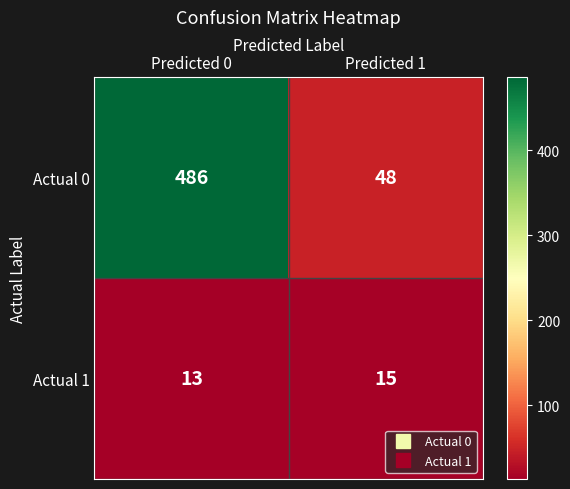

What is the difference between the highest and lowest values at Predicted 0?

473